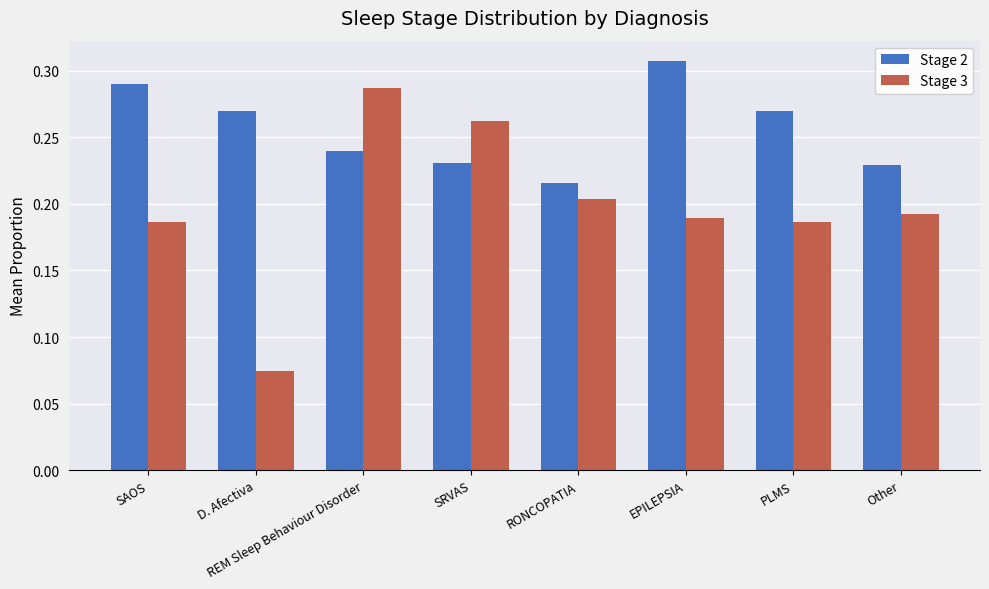

Which series has the widest spread of values?

Stage 3